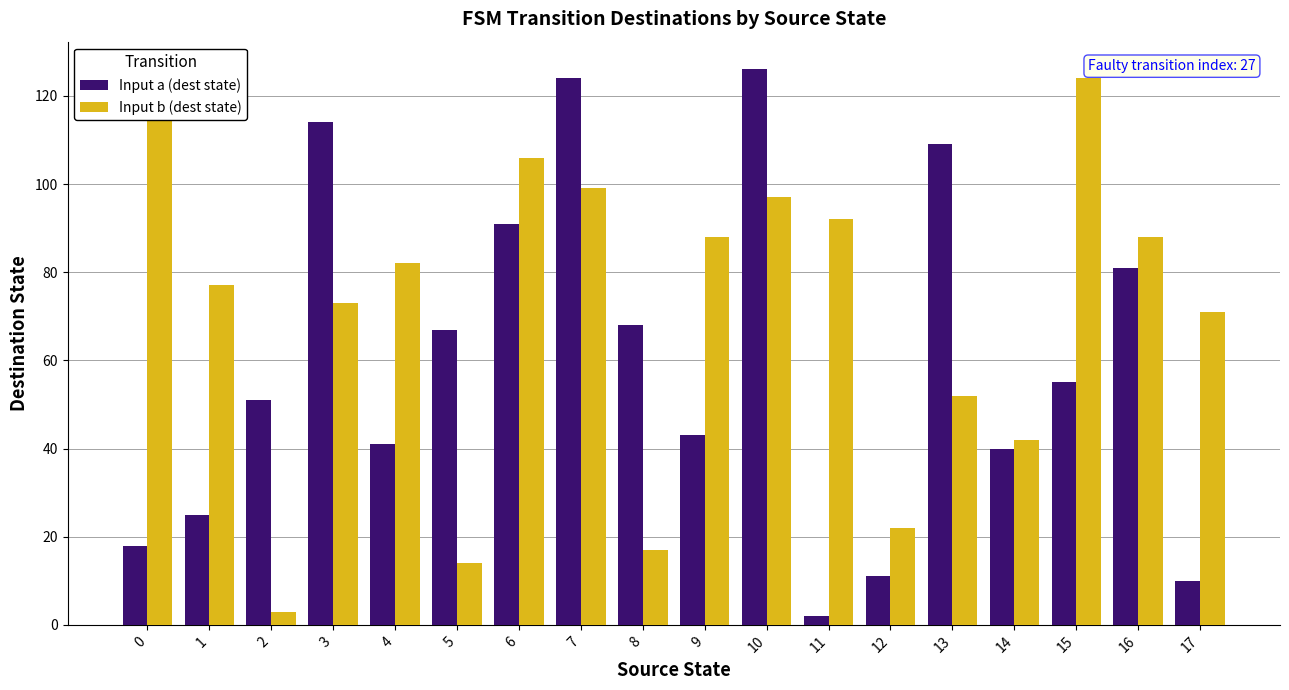

Does the chart contain any negative values?

No